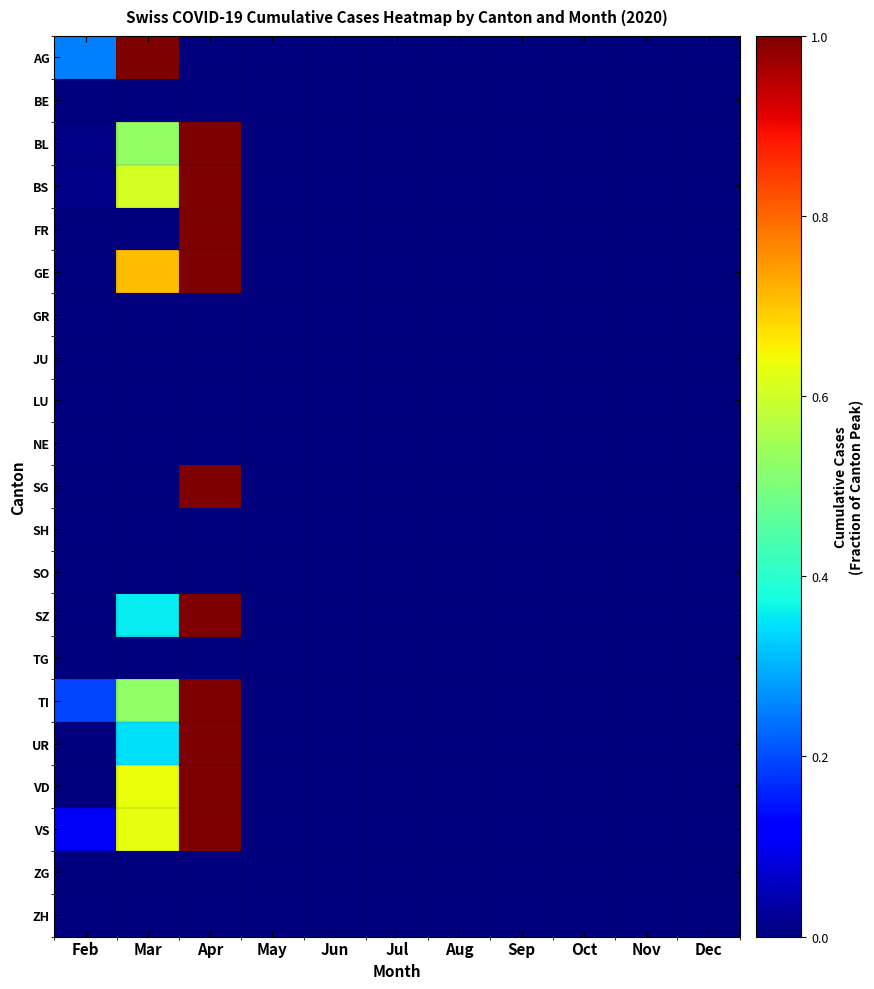

Which series has the largest total across all categories?

VS